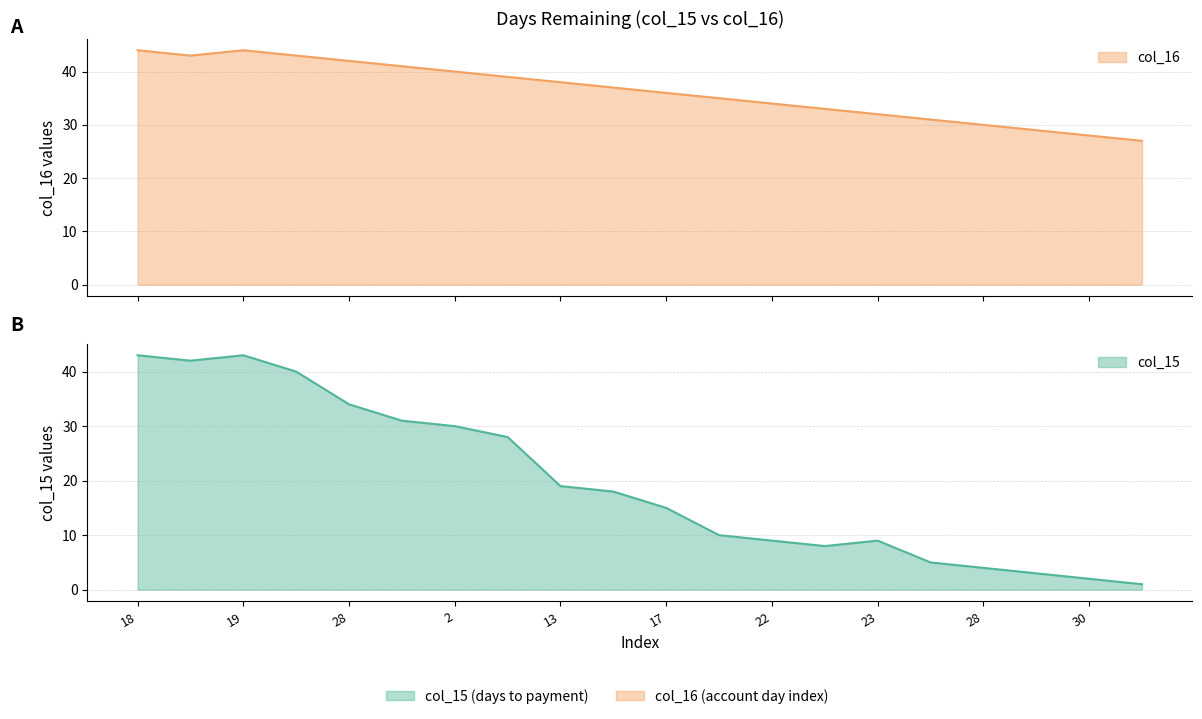

Reading left to right, list all the values displayed in this chart.

col_15: 43	42	43	40	34	31	30	28	19	18	15	10	9	8	9	5	4	3	2	1
col_16: 44	43	44	43	42	41	40	39	38	37	36	35	34	33	32	31	30	29	28	27